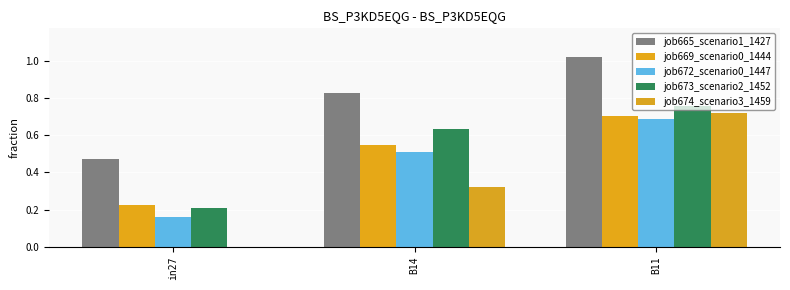

What is the label of the 1st bar from the right?

B11